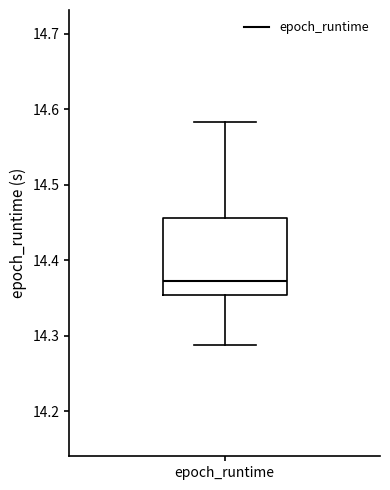

Read this box plot against the y-axis: the position of the median line, the range covered by the box, and the ends of both whiskers. The values are not printed on the chart, so give them approximately, as read against the axis.

median 14.37, box 14.35 to 14.46, whiskers 14.29 to 14.58